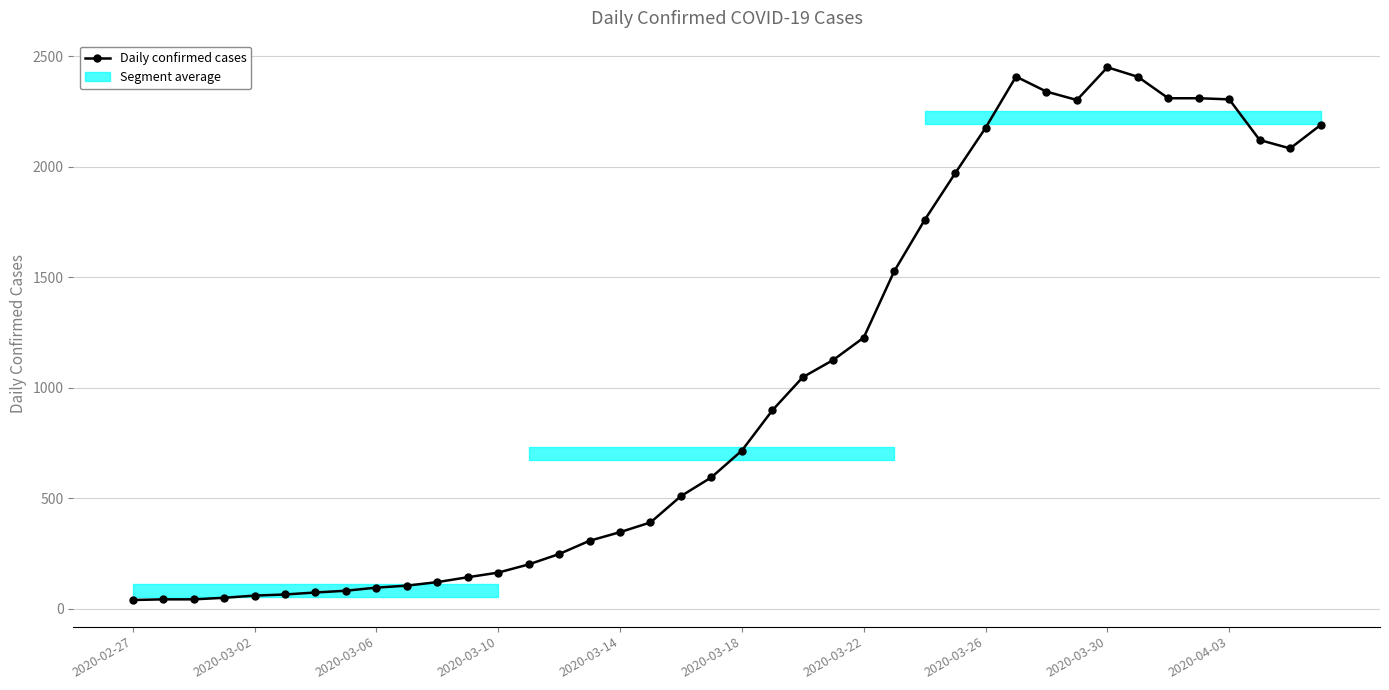

What is the greatest value displayed?

2450